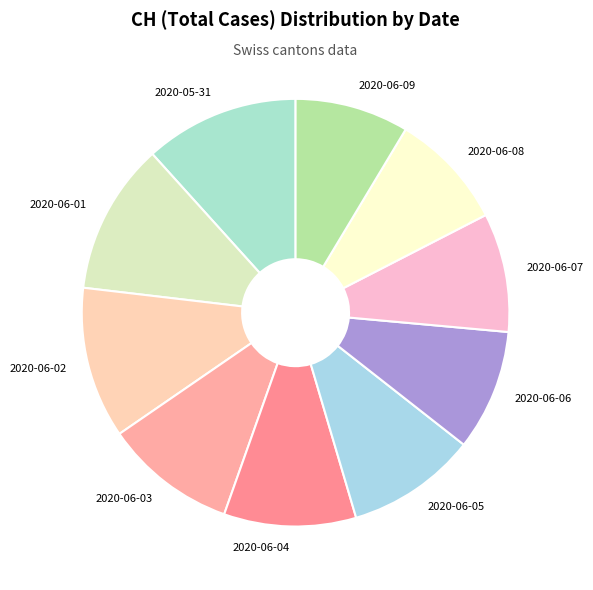

How many segments does this pie chart have?

10